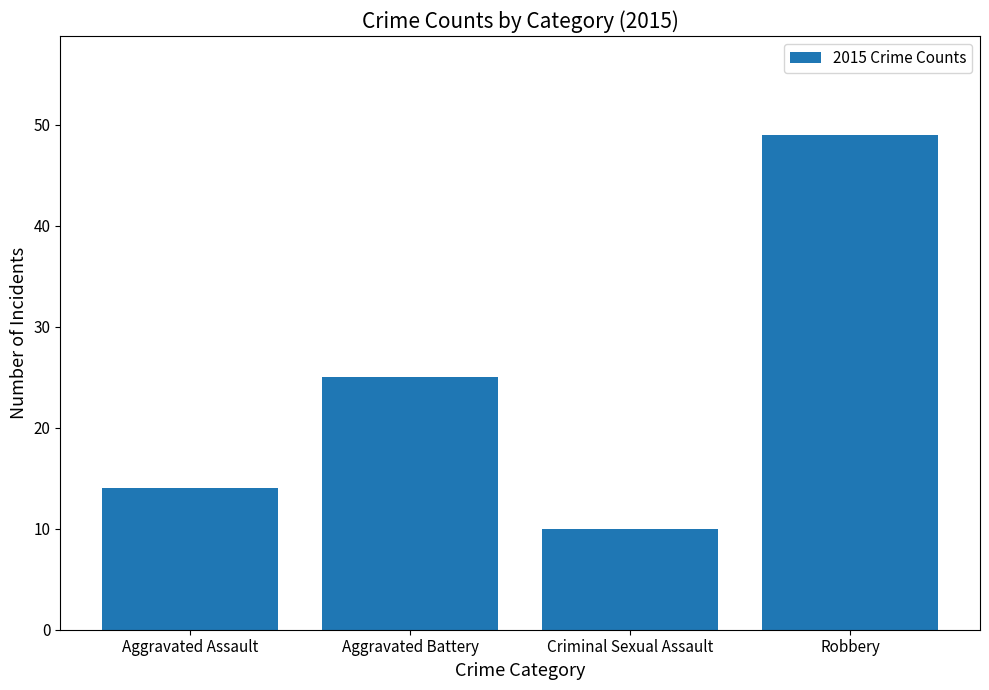

What is the sum of all values?

98